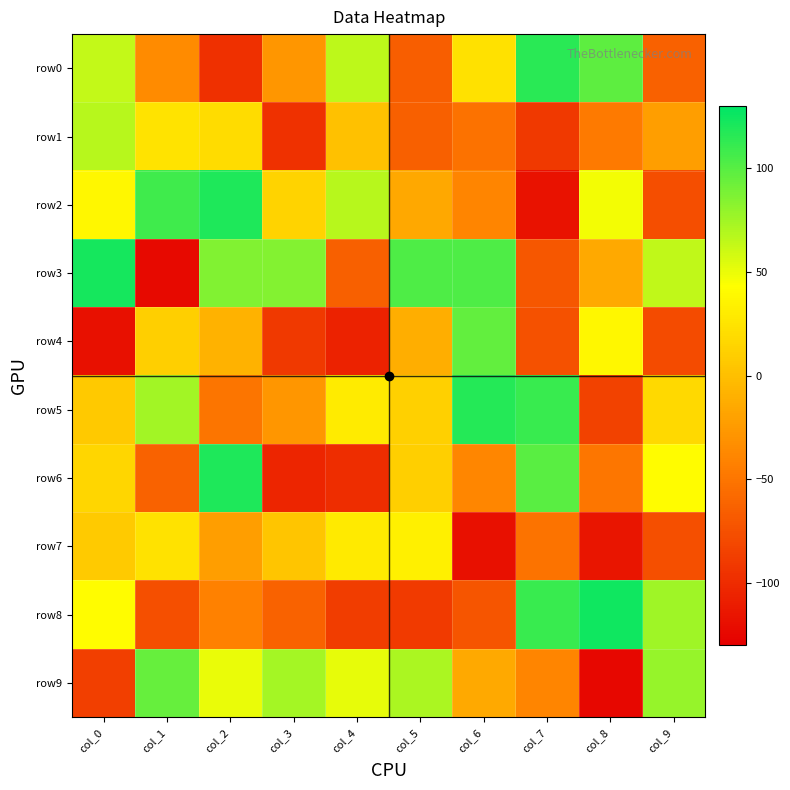

What is the total value across all series at col_6?

5